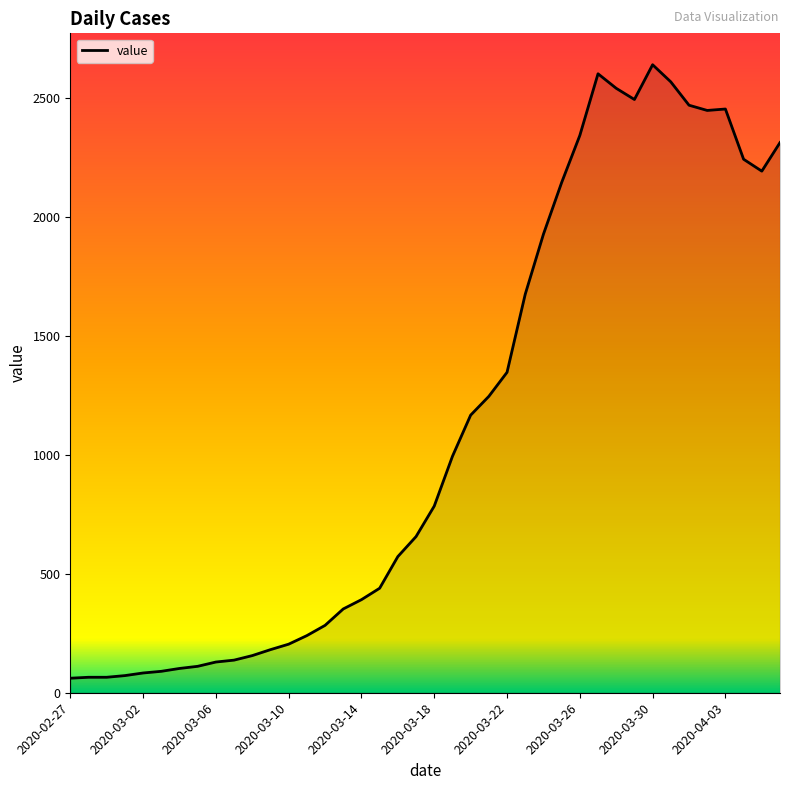

What is the maximum value shown in the chart?

2638